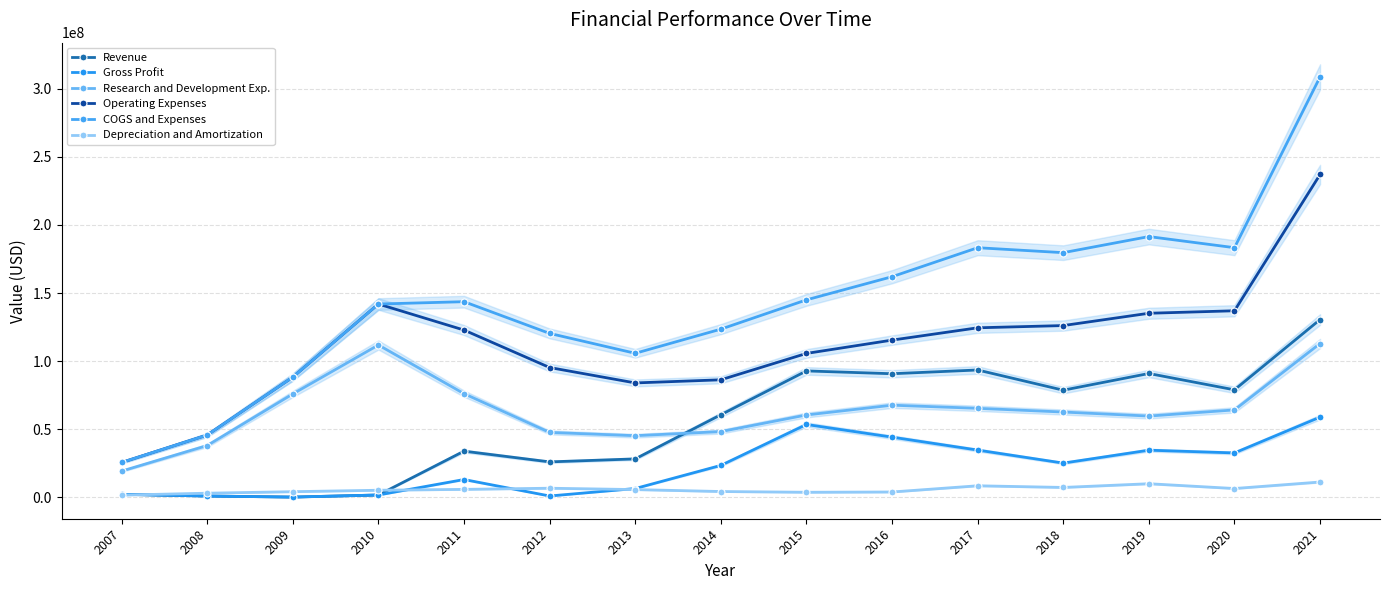

What is the sum of the Gross Profit values at 2007 and 2020?

34729000